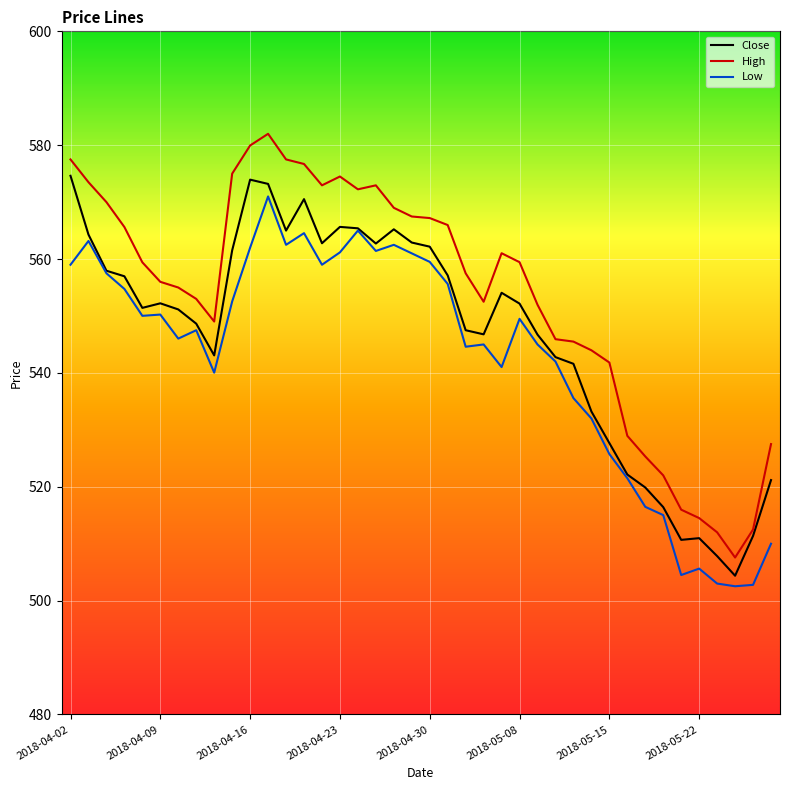

Which series has the largest total across all categories?

High